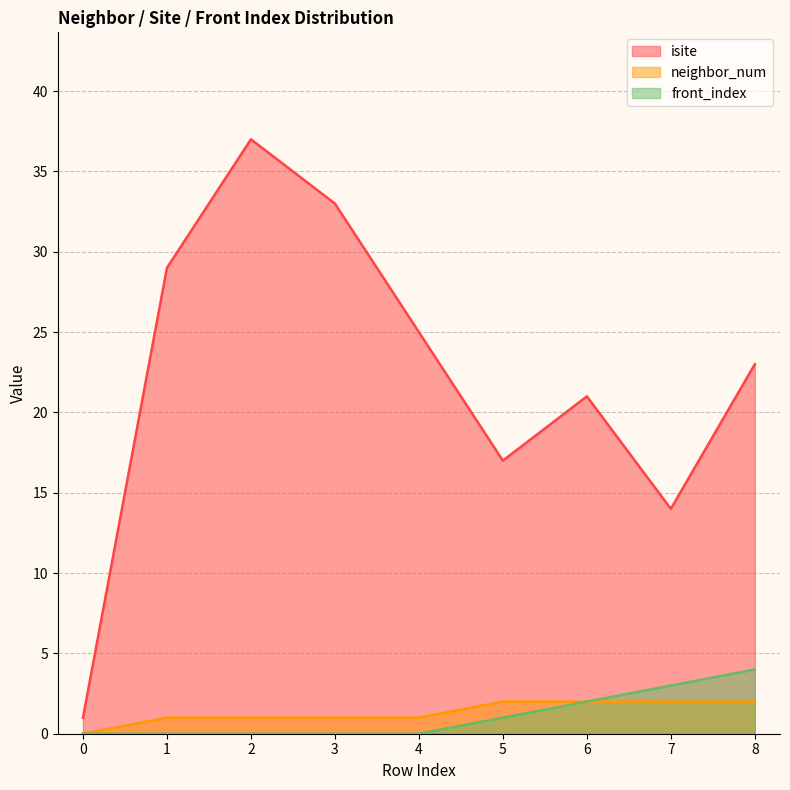

Rank the categories by front_index value from highest to lowest.

8, 7, 6, 5, 0, 1, 2, 3, 4